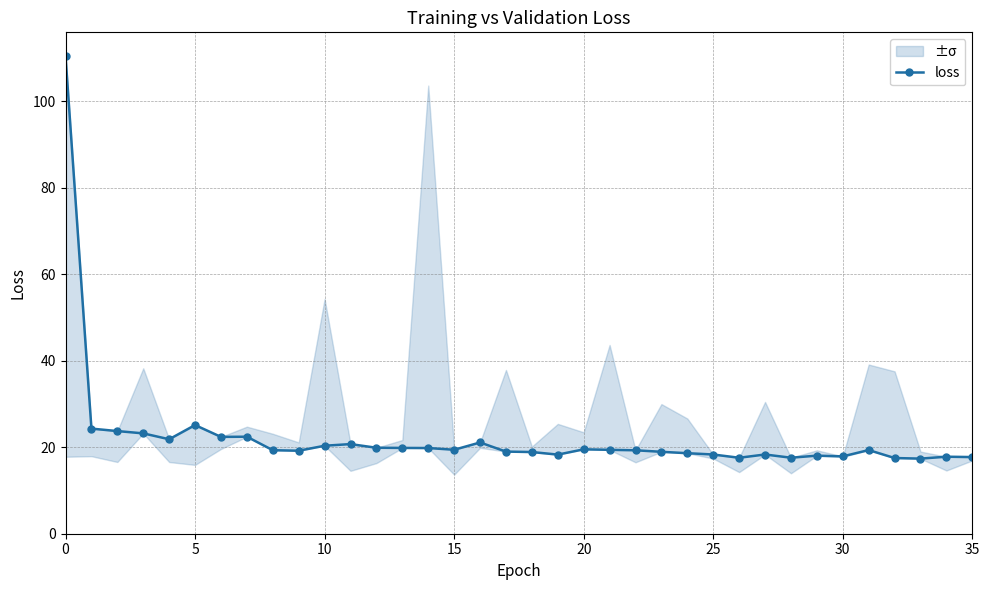

How many lines are shown in the chart?

1